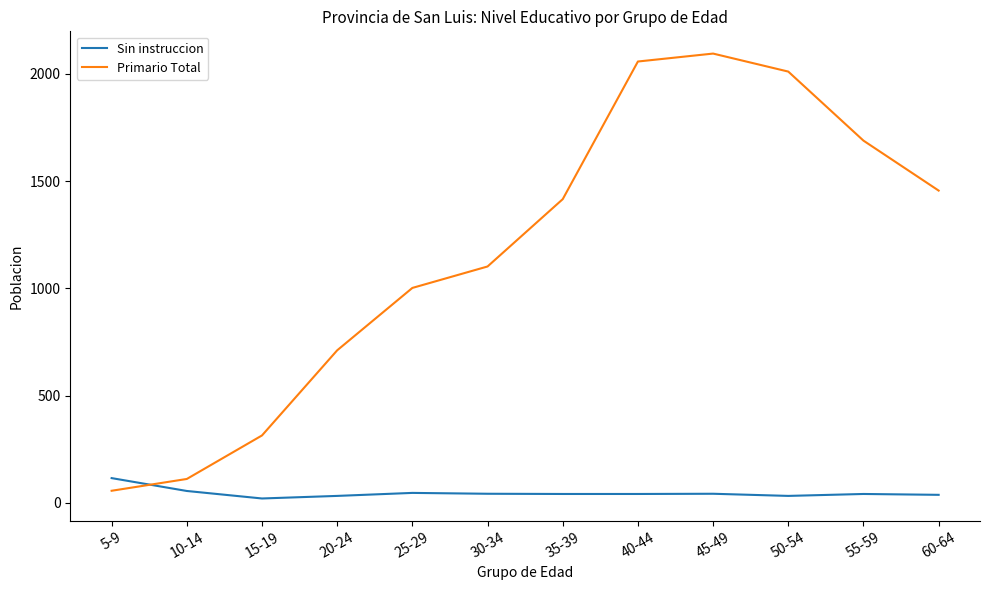

How many intersections are there between Primario Total and Sin instruccion?

1